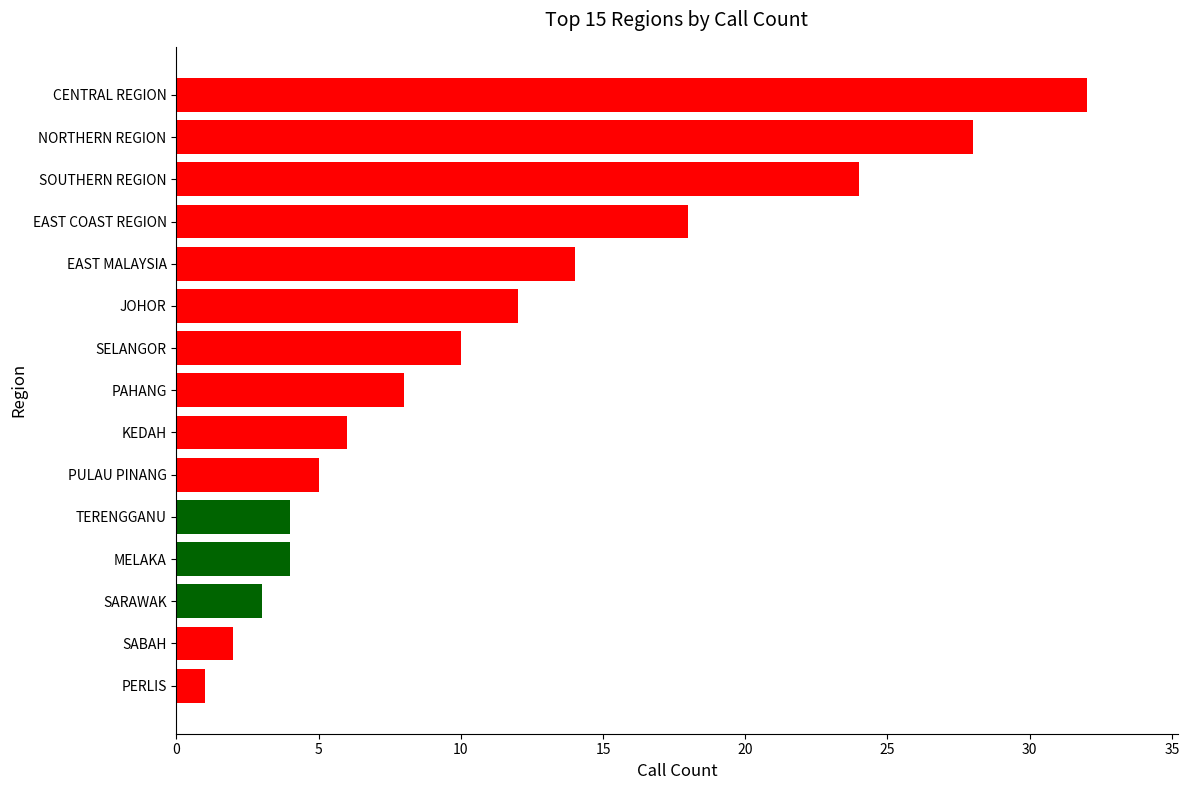

What is the difference between the second highest and minimum values?

27